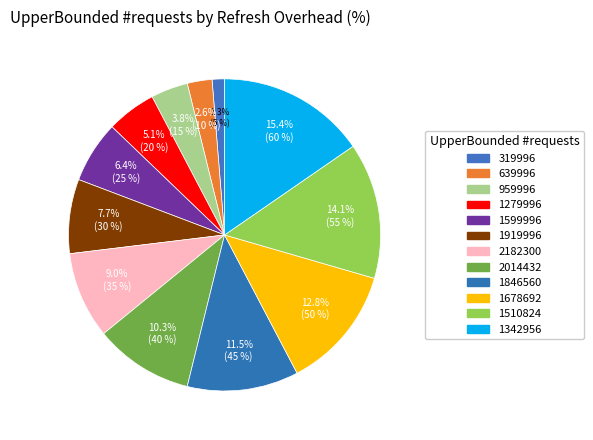

To the nearest percent, what is the combined percentage of 959996 and 1342956?

19%